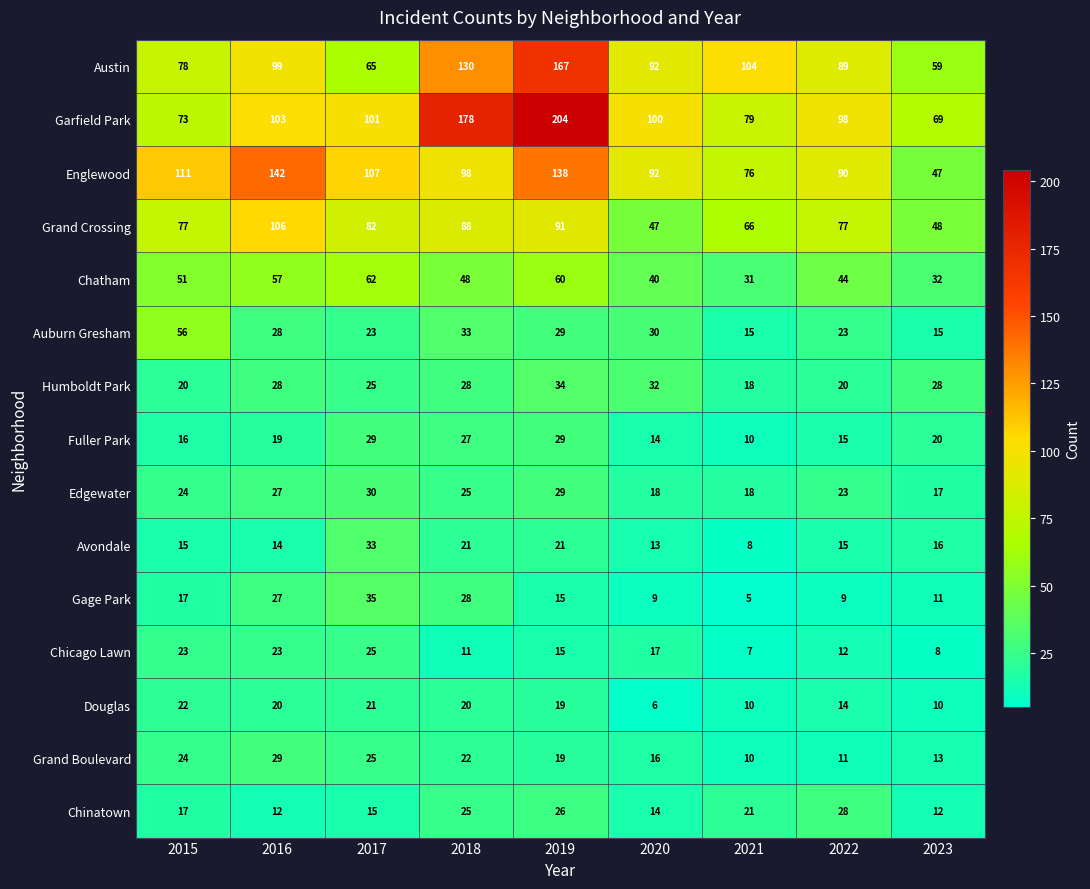

At which category does the chart reach its peak across all series?

2019